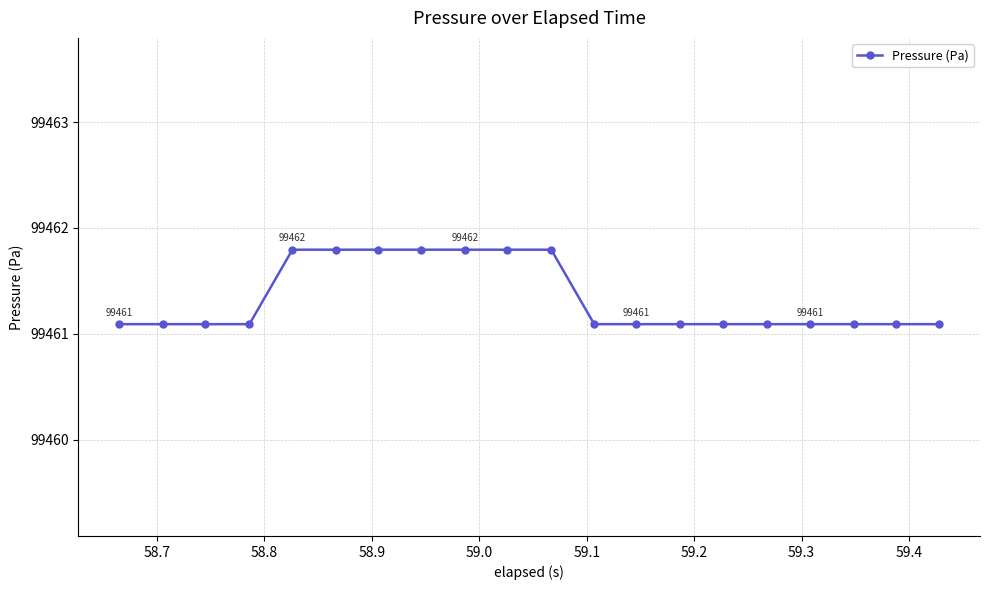

What is the value of the 13th point from the left?

99461.1